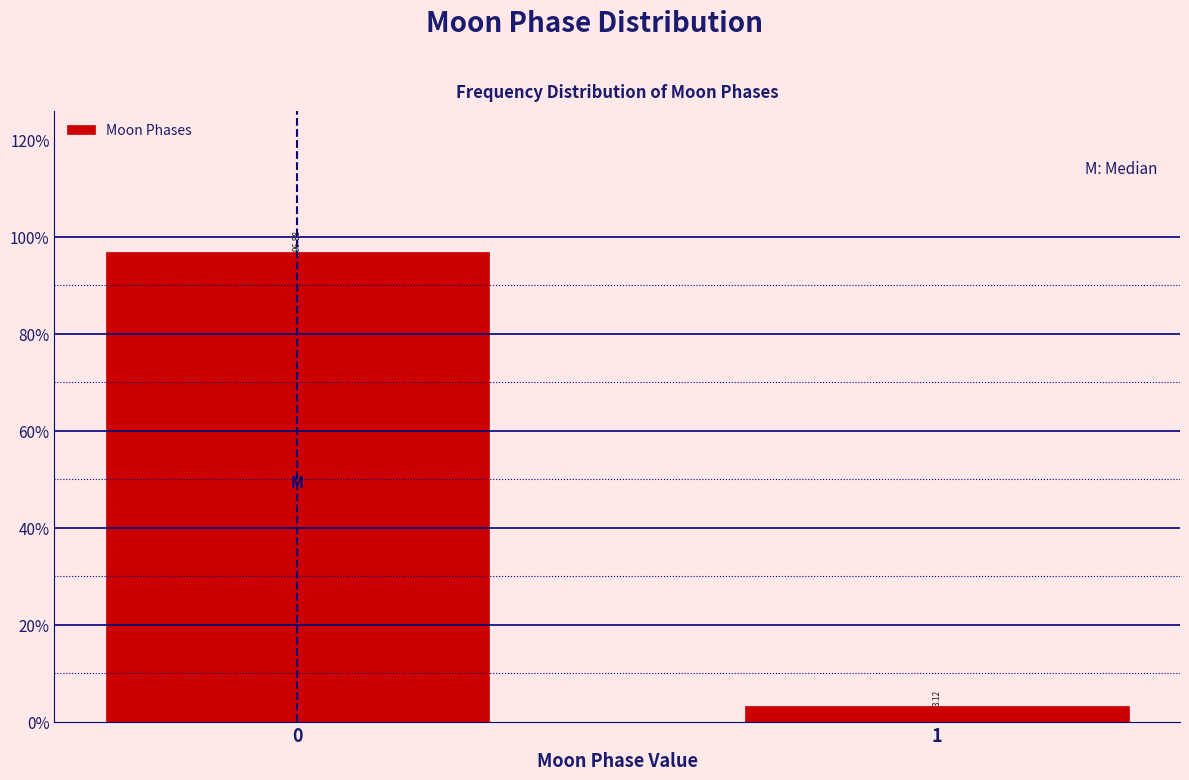

What is the sum of all values?

100.0